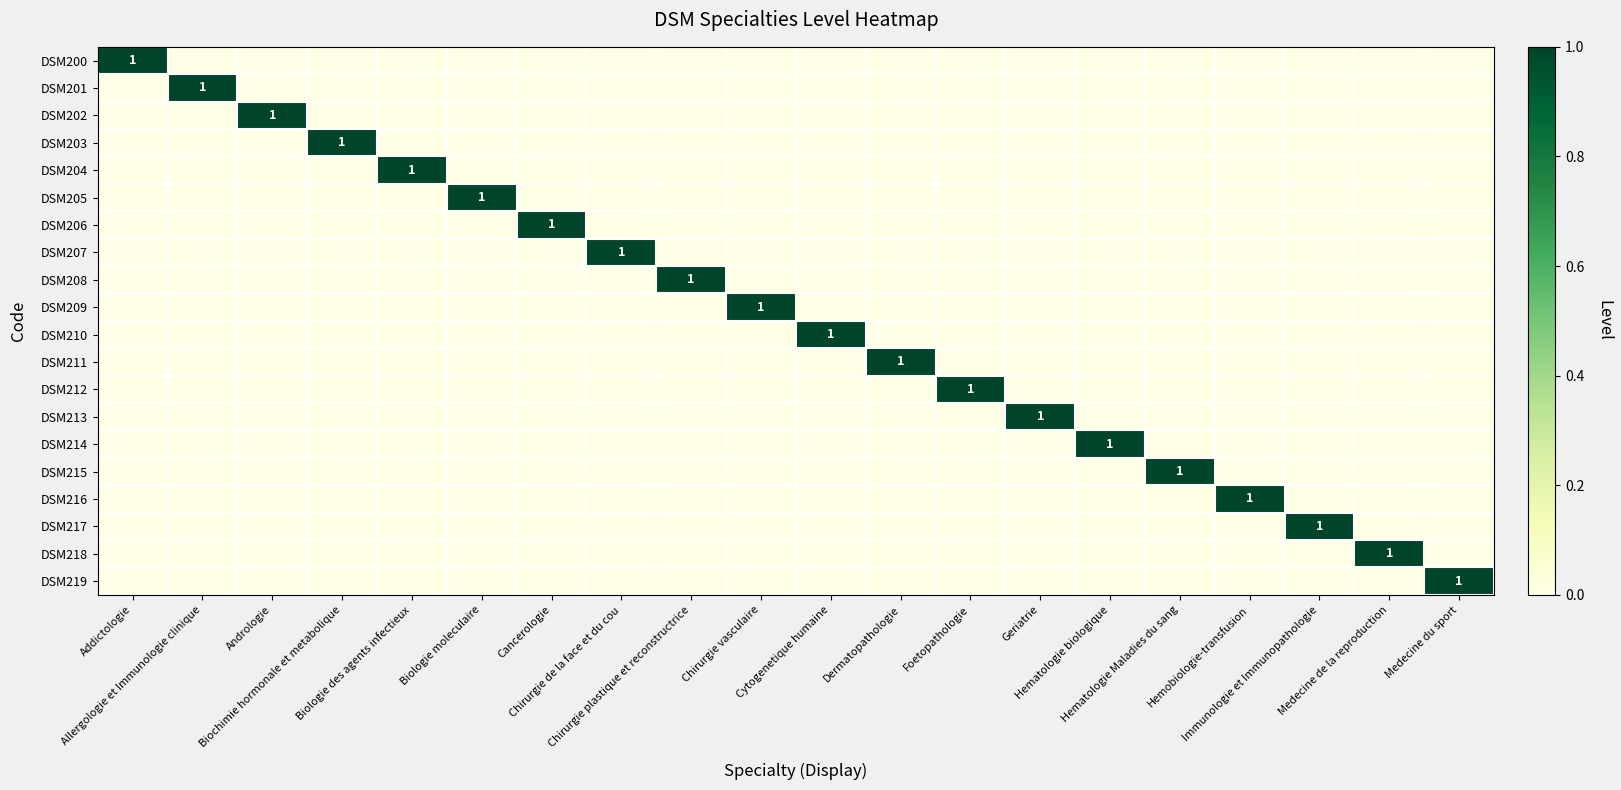

Where is DSM210 nearest to the value 0?

Addictologie